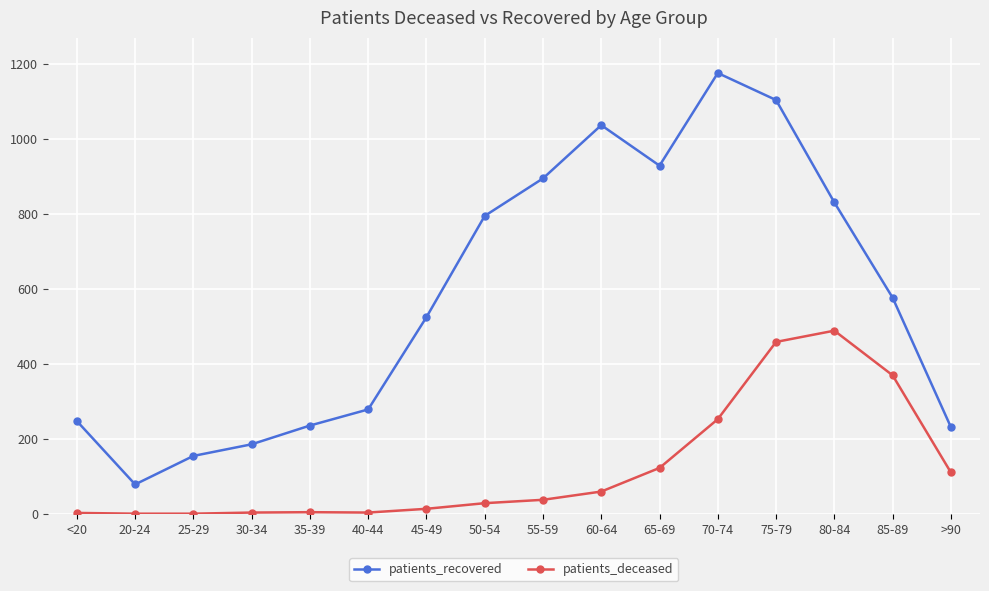

Is it true that patients_recovered equals 231 at >90?

True